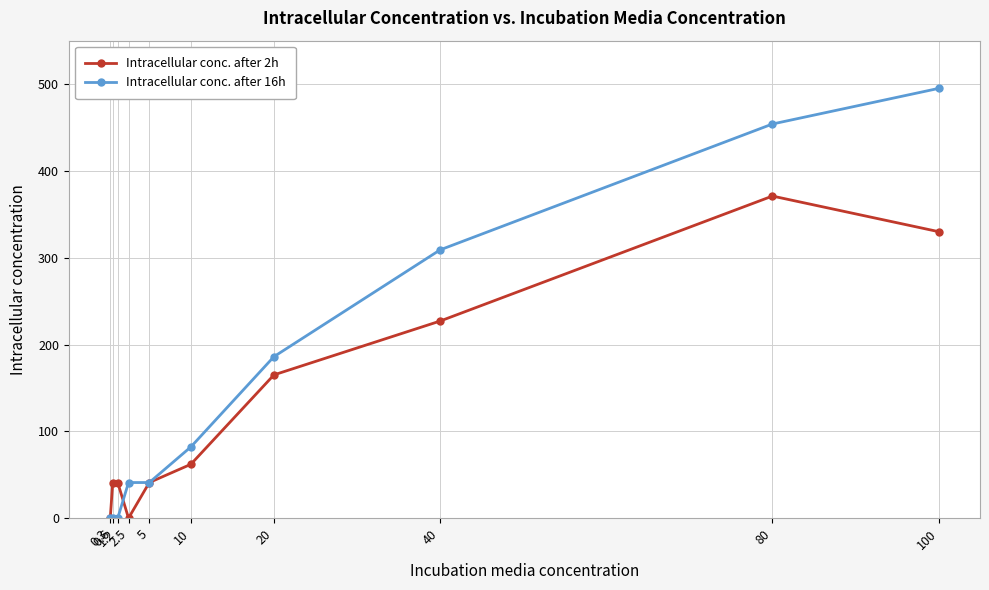

The Intracellular conc. after 16h series shows 23 at 2.5. True or false?

False